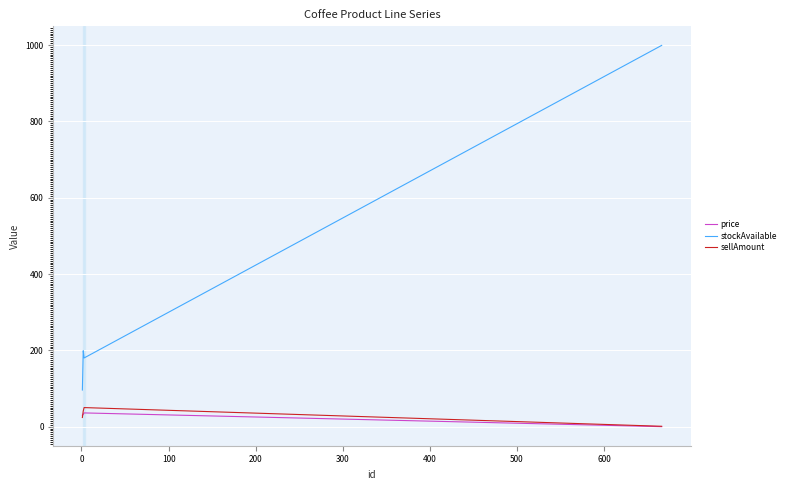

Which series has the largest range (max minus min)?

stockAvailable